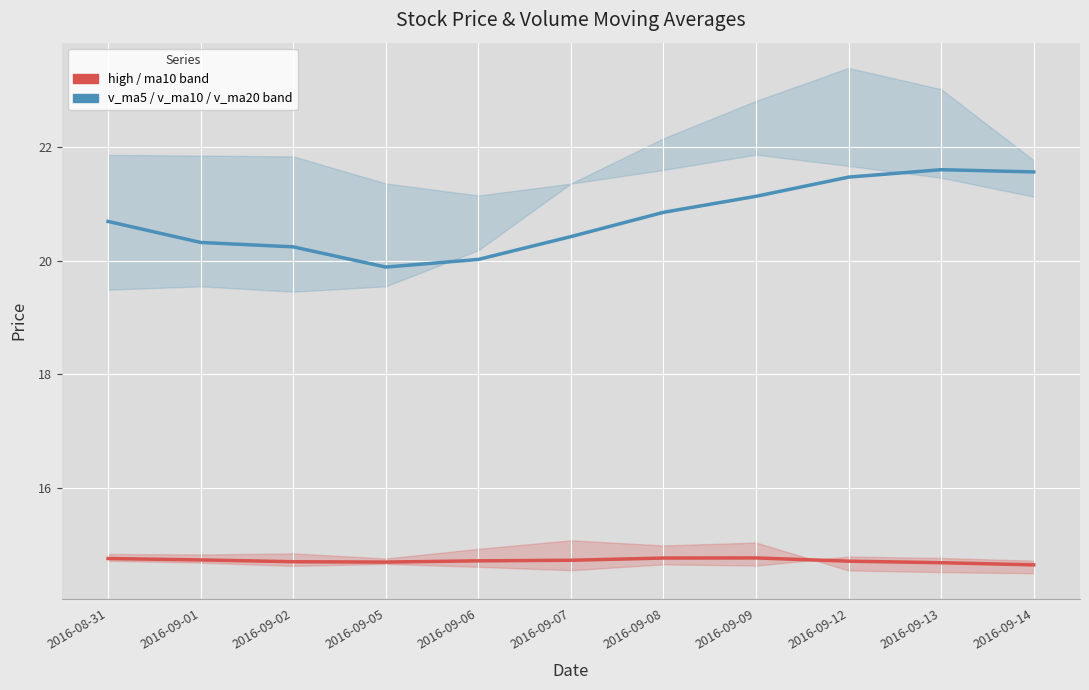

Is this an area chart (filled region under the line)?

No